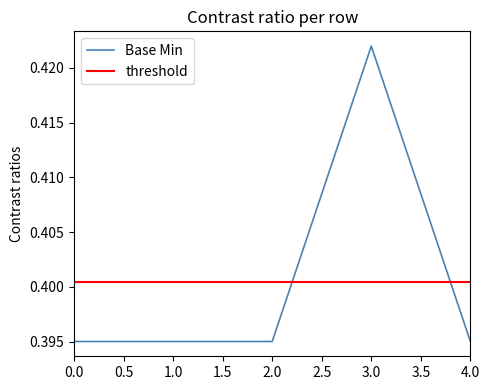

True or false: Base Min has a value of 0.6 at 1.0.

False